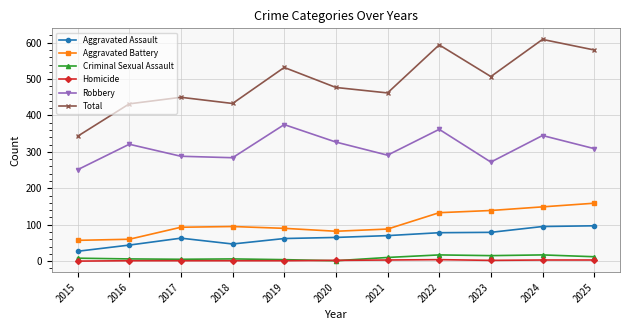

What is the value of the Aggravated Assault point at the 7th from the left?

70